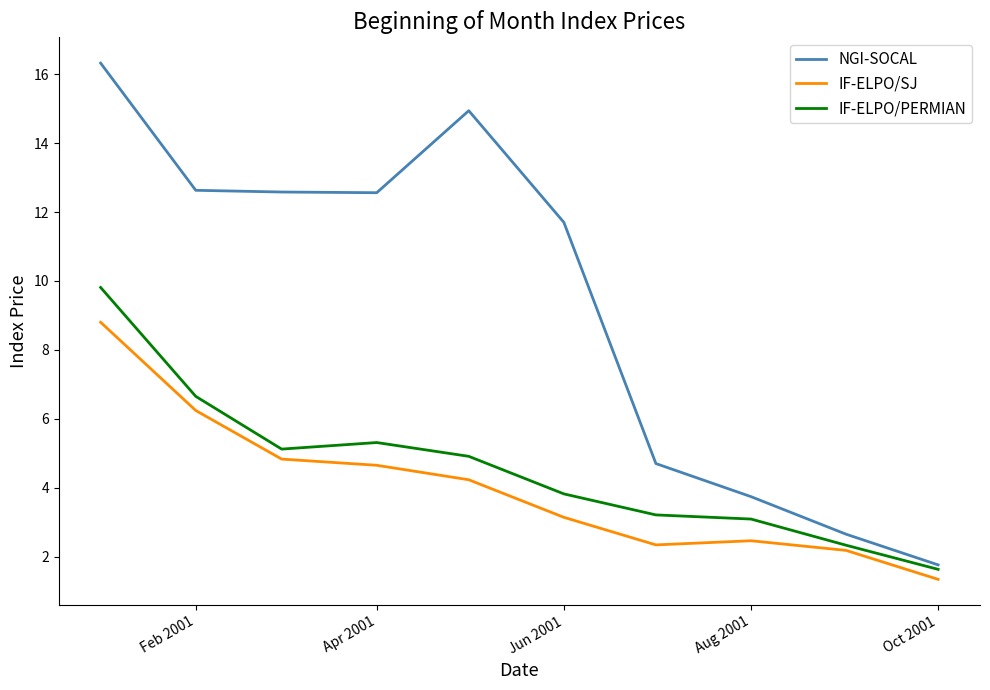

What is the smallest value displayed?

1.3